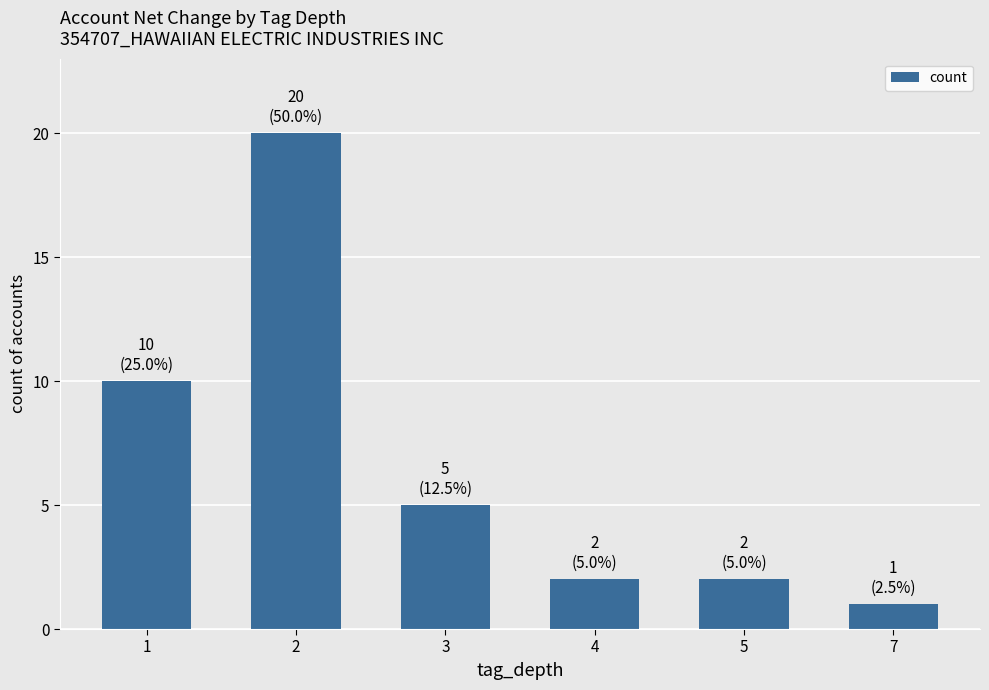

The chart shows a value of 2 at 4. True or false?

True